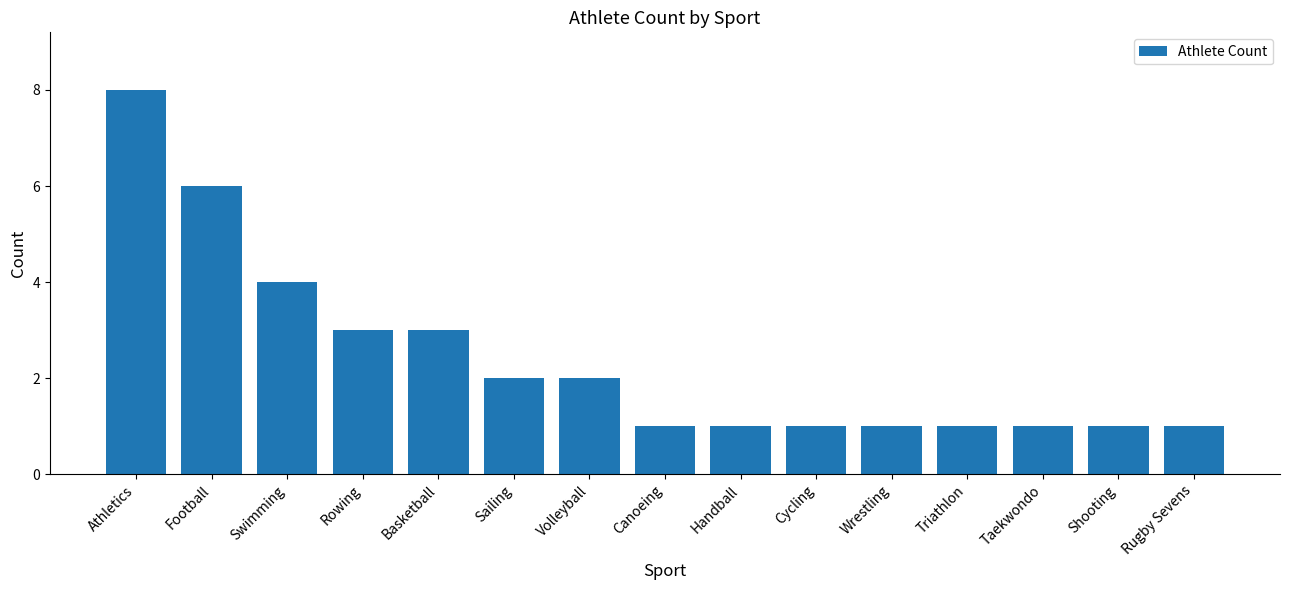

What is the difference between the second highest and second lowest values?

5